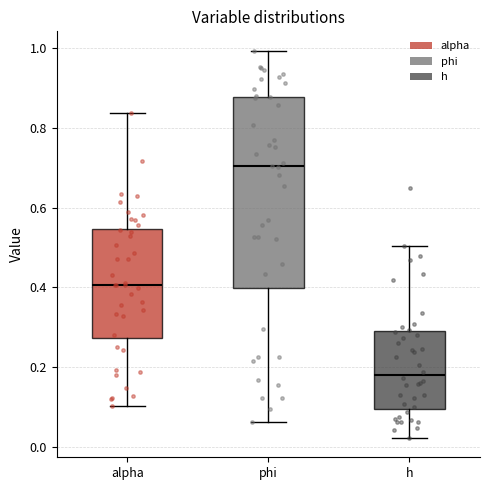

Reading left to right, transcribe this box plot: for each box, give where its median line is, the range the box spans, and where its two whiskers end, as read against the y-axis. The values are not printed on the chart, so give them approximately, as read against the axis.

alpha: median 0.40, box 0.28 to 0.54, whiskers 0.10 to 0.84
phi: median 0.70, box 0.40 to 0.88, whiskers 0.06 to 1.00
h: median 0.18, box 0.10 to 0.30, whiskers 0.02 to 0.50